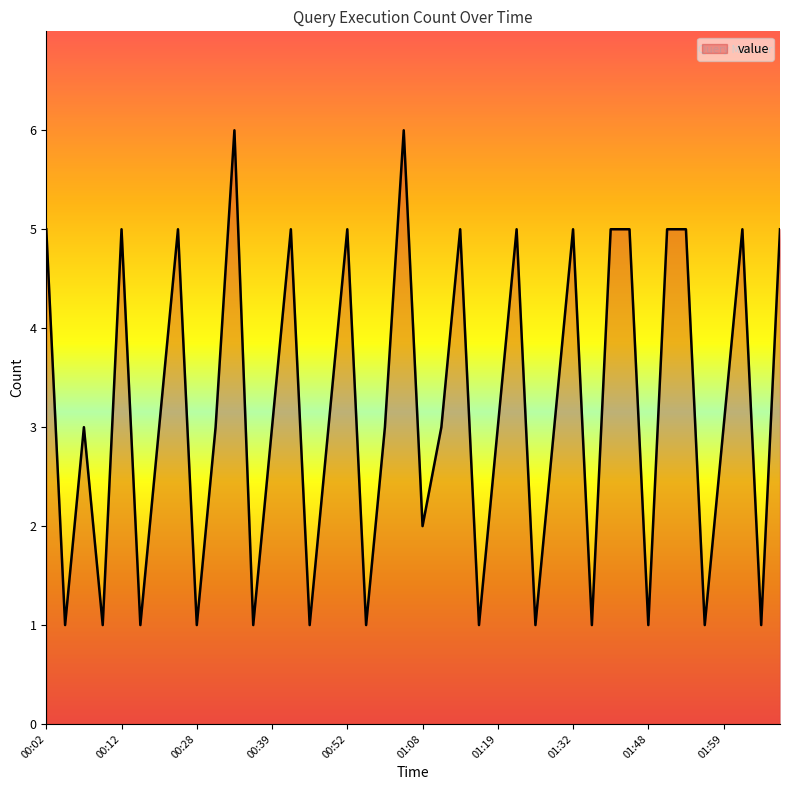

What is the greatest value displayed?

6